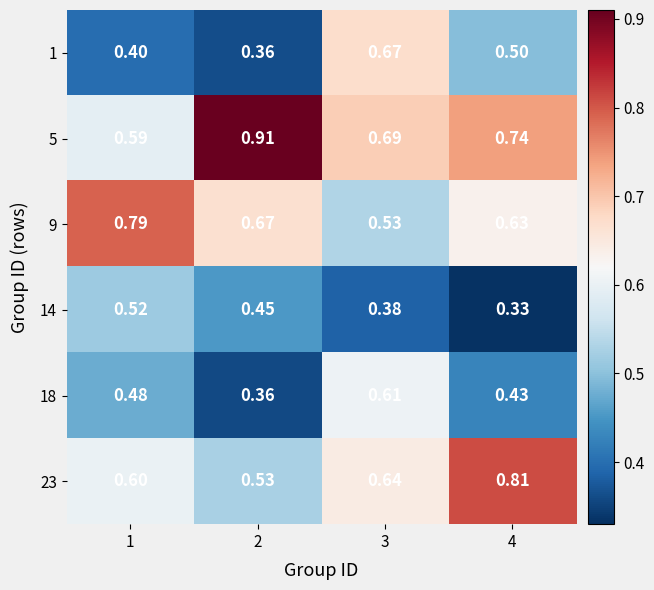

Is the value of 9 at 1 greater than the value of 1 at 2?

Yes